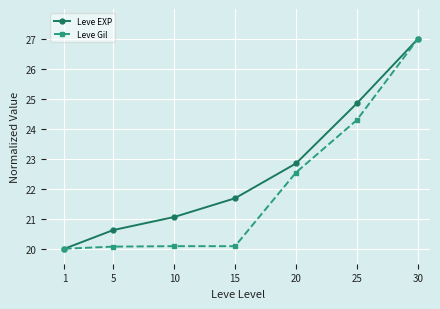

The value of Leve EXP at 25 is 24.9. True or false?

True